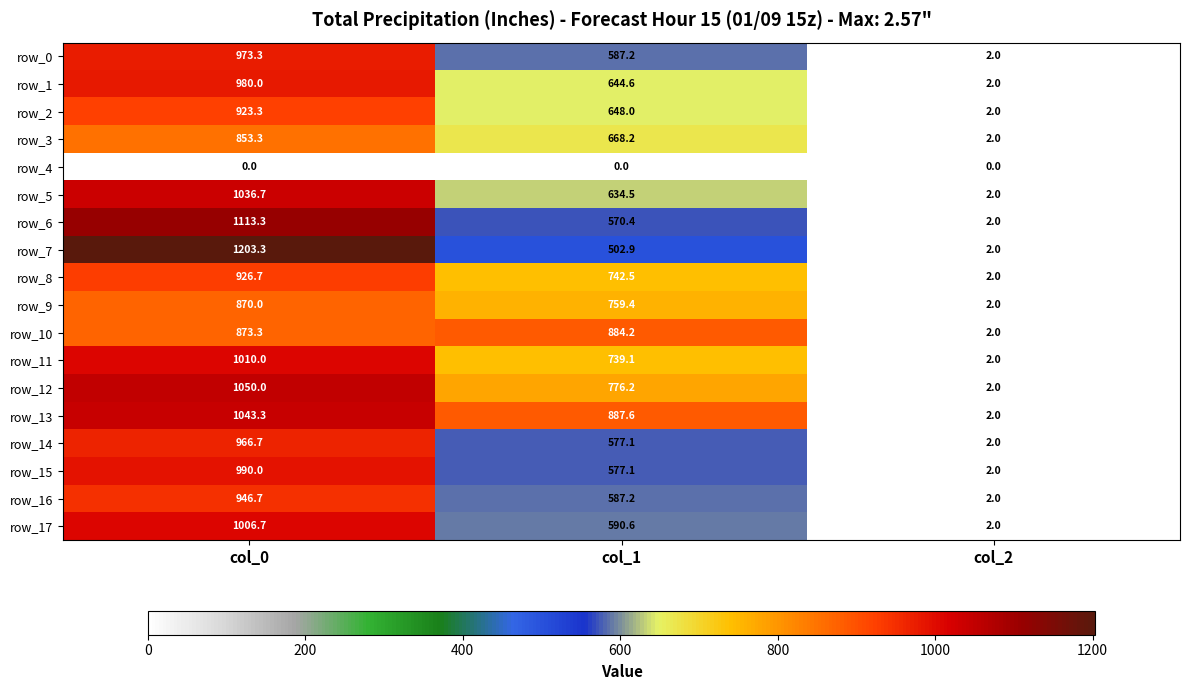

Reading left to right, extract all data points from this chart.

row_0: col_0=973.3	col_1=587.2	col_2=2.0
row_1: col_0=980.0	col_1=644.6	col_2=2.0
row_2: col_0=923.3	col_1=648.0	col_2=2.0
row_3: col_0=853.3	col_1=668.2	col_2=2.0
row_4: col_0=0.0	col_1=0.0	col_2=0.0
row_5: col_0=1036.7	col_1=634.5	col_2=2.0
row_6: col_0=1113.3	col_1=570.4	col_2=2.0
row_7: col_0=1203.3	col_1=502.9	col_2=2.0
row_8: col_0=926.7	col_1=742.5	col_2=2.0
row_9: col_0=870.0	col_1=759.4	col_2=2.0
row_10: col_0=873.3	col_1=884.2	col_2=2.0
row_11: col_0=1010.0	col_1=739.1	col_2=2.0
row_12: col_0=1050.0	col_1=776.2	col_2=2.0
row_13: col_0=1043.3	col_1=887.6	col_2=2.0
row_14: col_0=966.7	col_1=577.1	col_2=2.0
row_15: col_0=990.0	col_1=577.1	col_2=2.0
row_16: col_0=946.7	col_1=587.2	col_2=2.0
row_17: col_0=1006.7	col_1=590.6	col_2=2.0